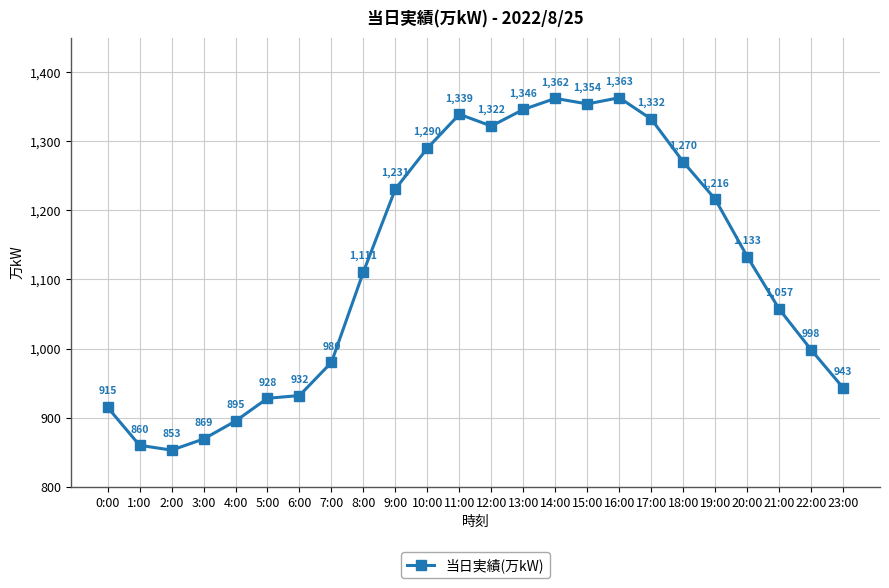

What position from the right is 11:00?

13